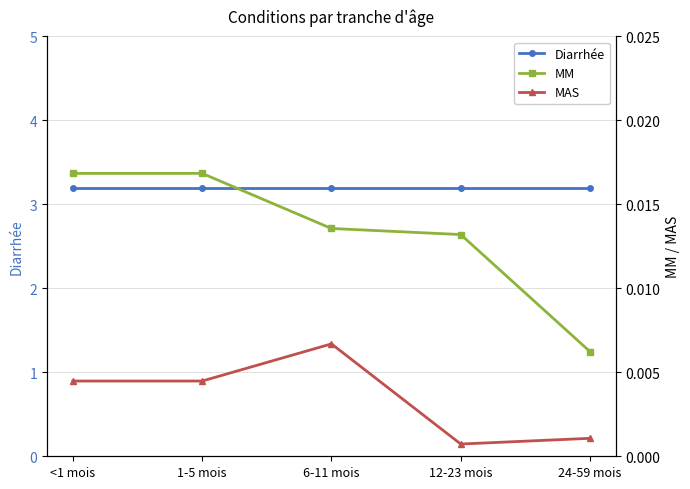

Reading left to right, what are all the values shown in this chart?

Diarrhée: <1 mois=3.2	1-5 mois=3.2	6-11 mois=3.2	12-23 mois=3.2	24-59 mois=3.2
MM: <1 mois=0.0	1-5 mois=0.0	6-11 mois=0.0	12-23 mois=0.0	24-59 mois=0.0
MAS: <1 mois=0.0	1-5 mois=0.0	6-11 mois=0.0	12-23 mois=0.0	24-59 mois=0.0